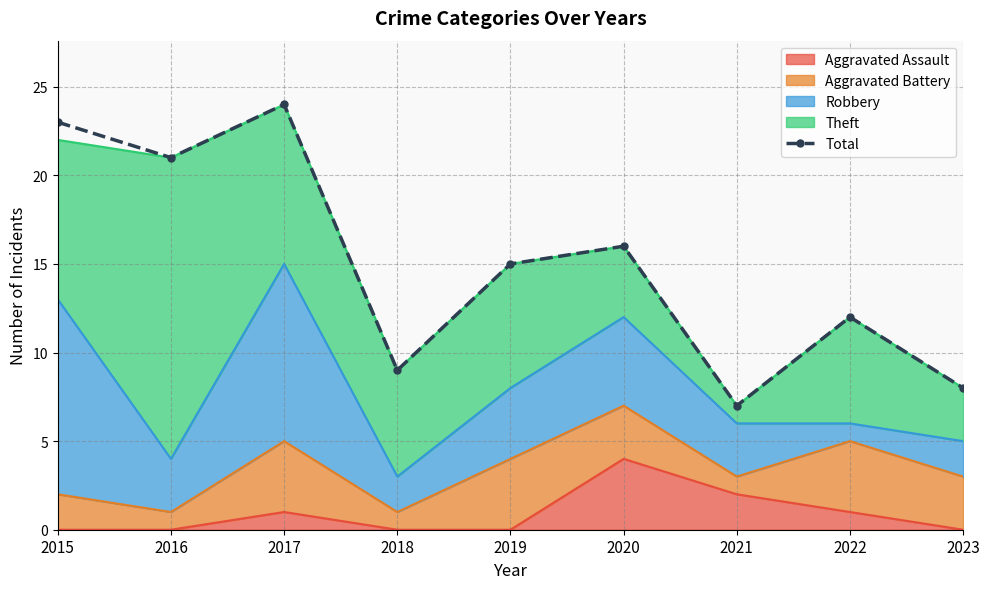

What is the change in value from 2019 to 2021?

-8